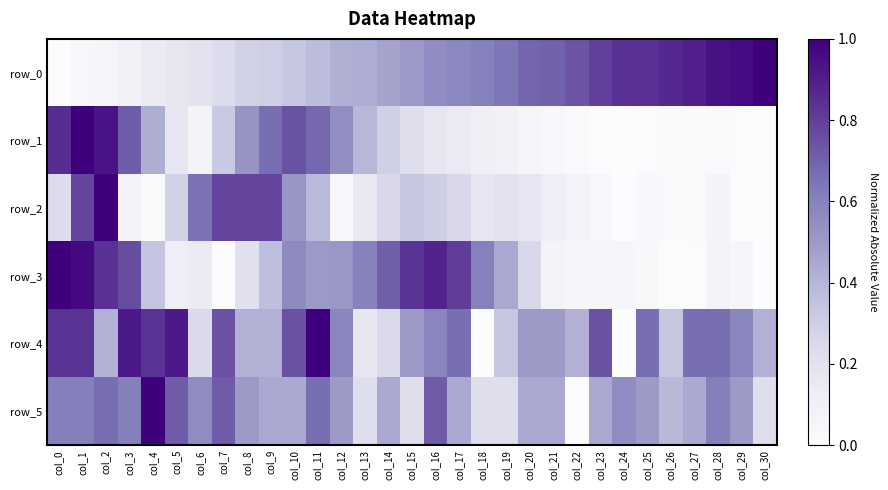

At which label does row_4 reach its minimum?

col_18